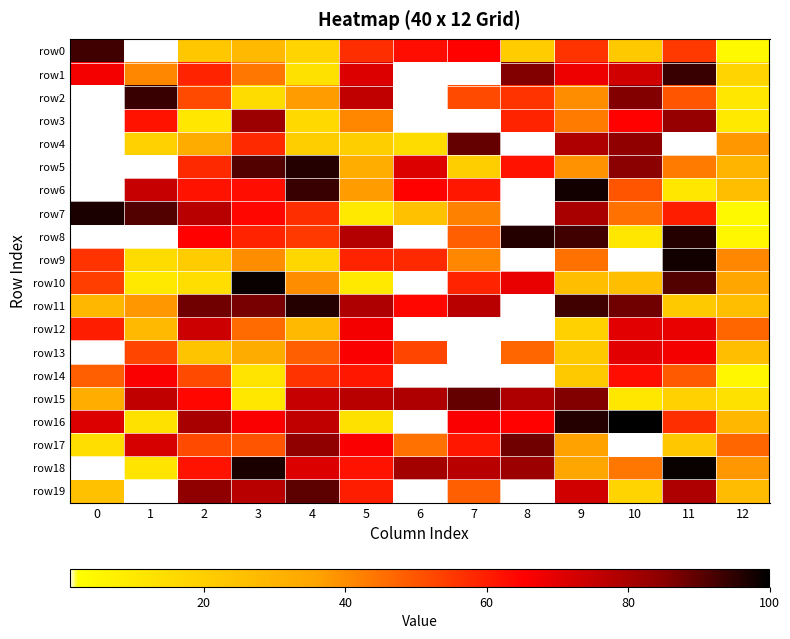

Count the number of categories in the chart.

13